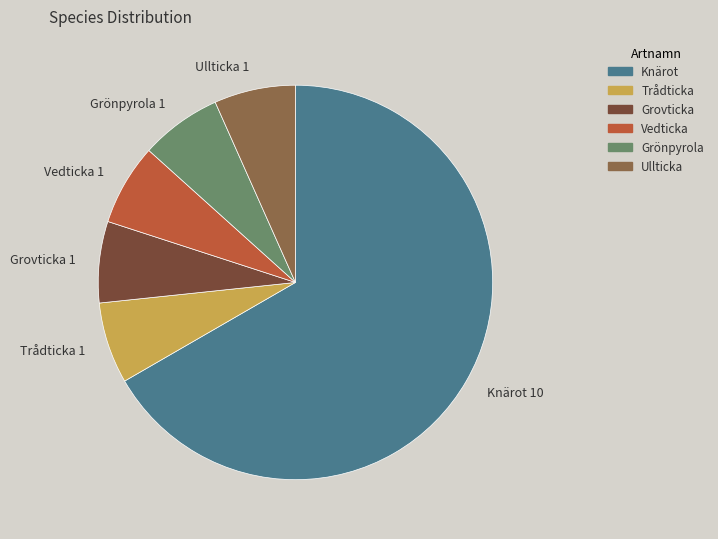

Which category accounts for the majority?

Knärot